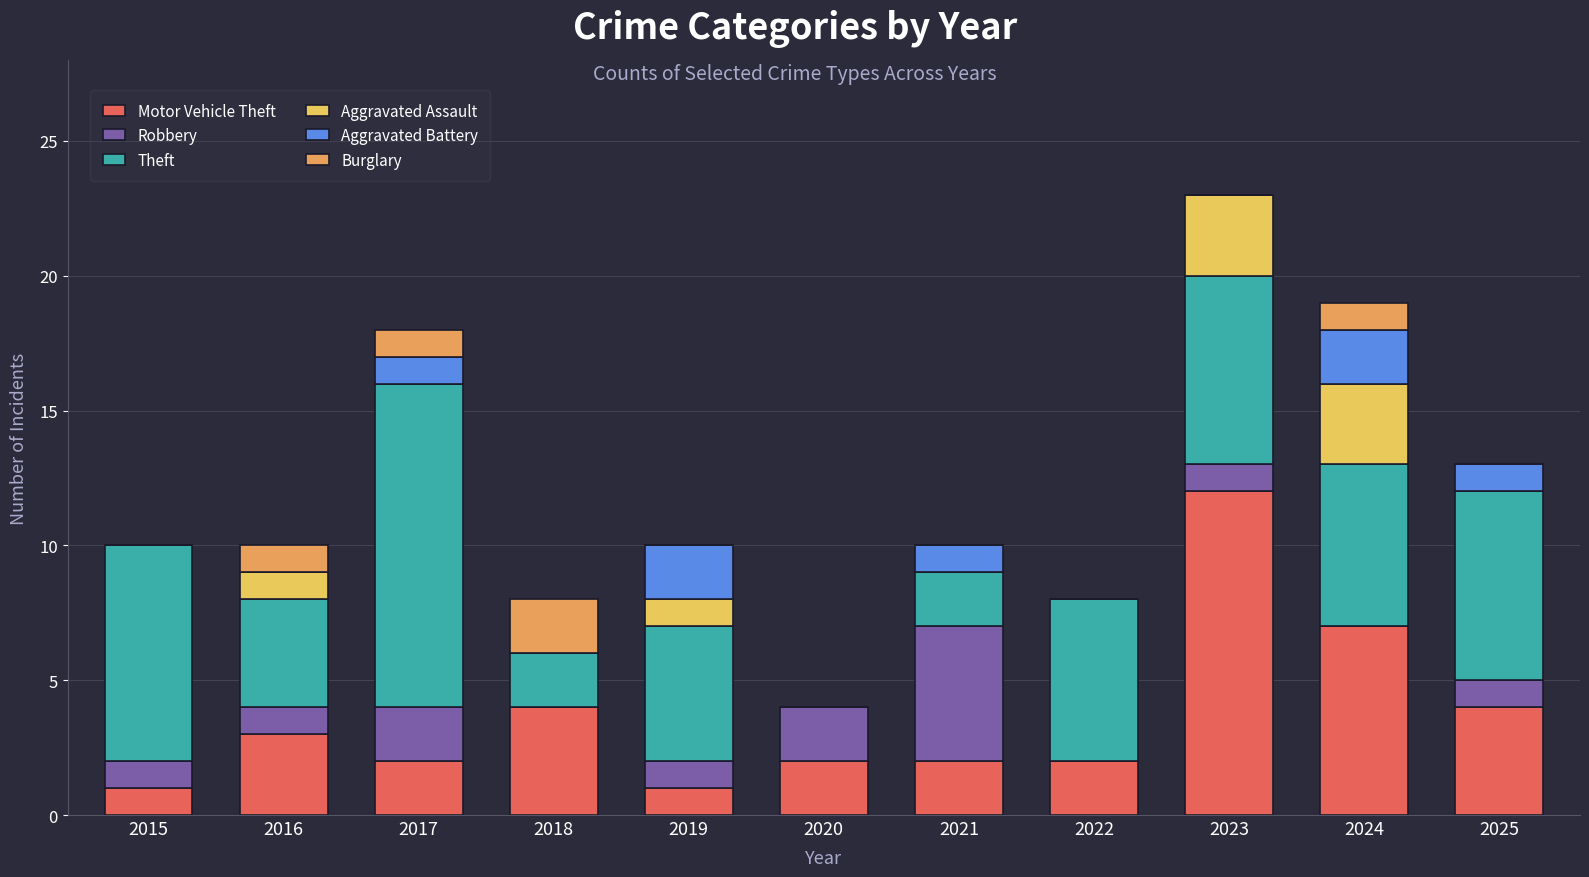

At which category is the sum across all series the highest?

2023